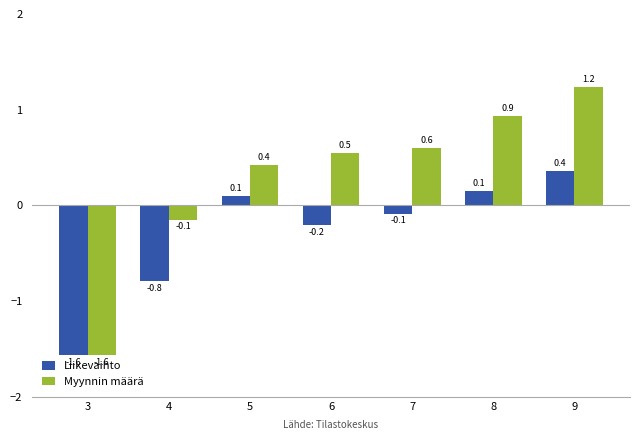

Which series changed the most between 6 and 9?

Myynnin määrä